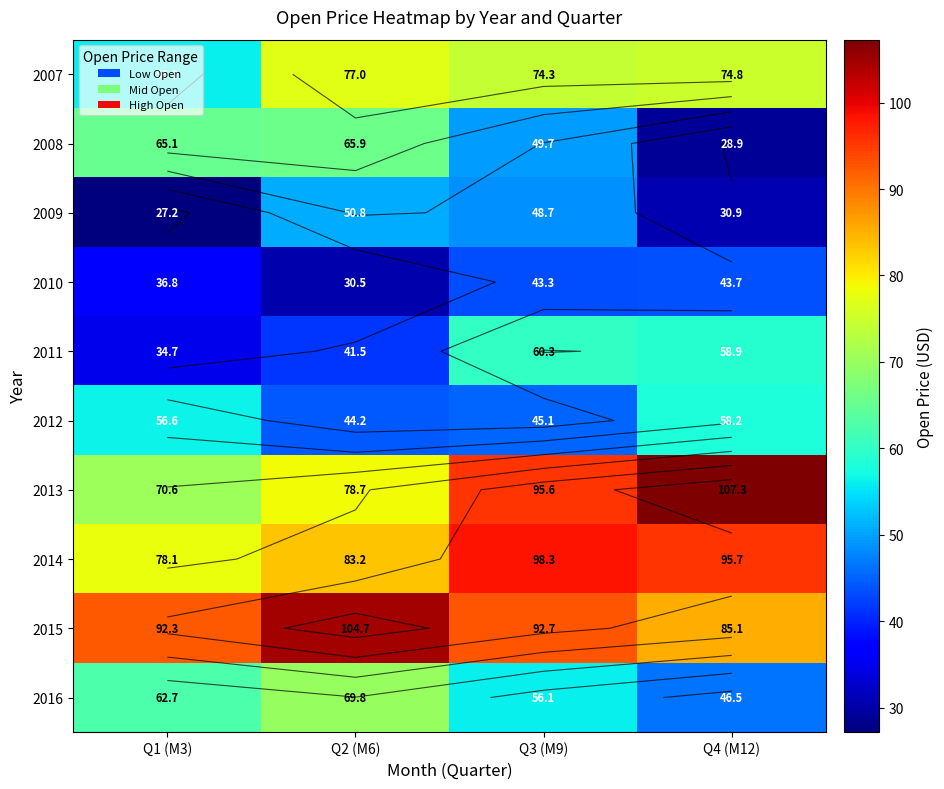

Which series has the largest total across all categories?

2015